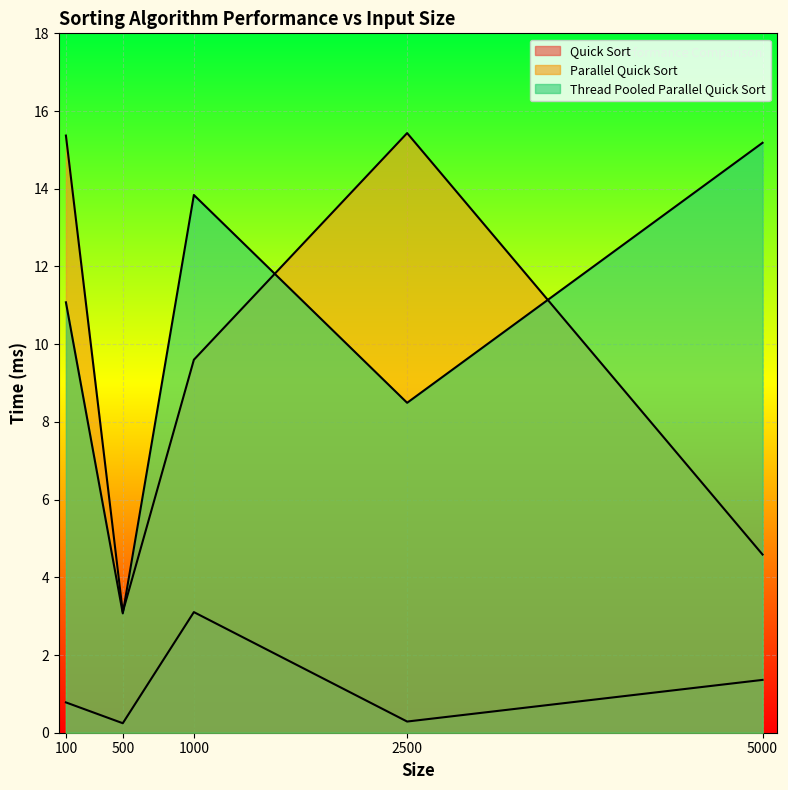

At which category does Thread Pooled Parallel Quick Sort reach its first local peak?

1000